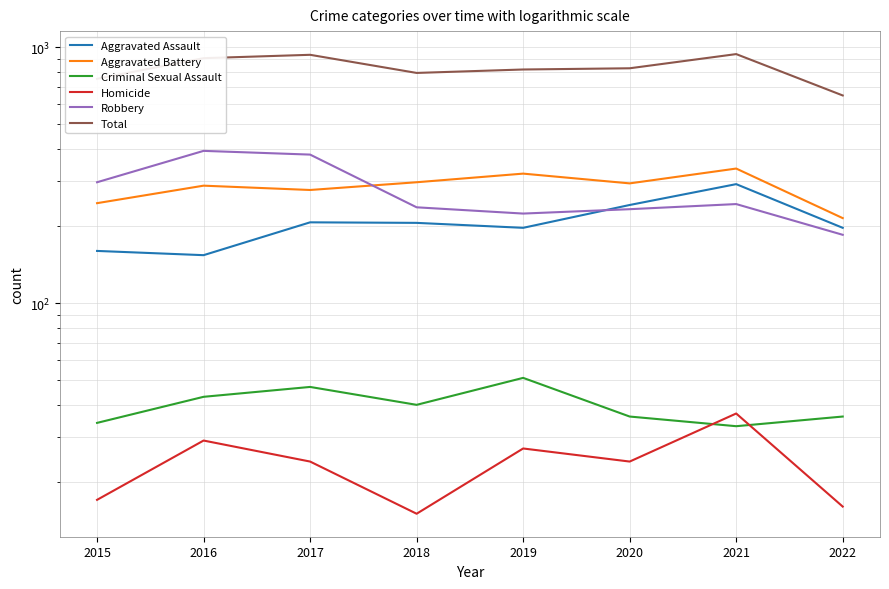

Reading right to left, what are all the values shown in this chart?

Aggravated Assault: 197	292	242	197	206	207	154	160
Aggravated Battery: 215	336	294	321	297	277	288	246
Criminal Sexual Assault: 36	33	36	51	40	47	43	34
Homicide: 16	37	24	27	15	24	29	17
Robbery: 185	244	233	224	237	381	394	297
Total: 649	942	829	820	795	936	908	754